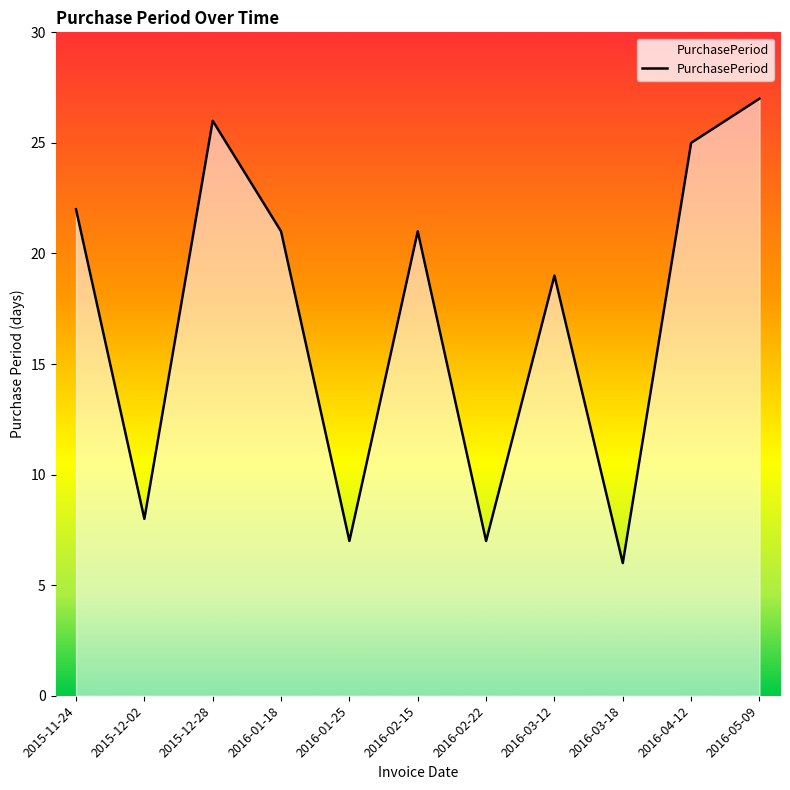

Reading left to right, what are all the values shown in this chart?

2015-11-24=22	2015-12-02=8	2015-12-28=26	2016-01-18=21	2016-01-25=7	2016-02-15=21	2016-02-22=7	2016-03-12=19	2016-03-18=6	2016-04-12=25	2016-05-09=27